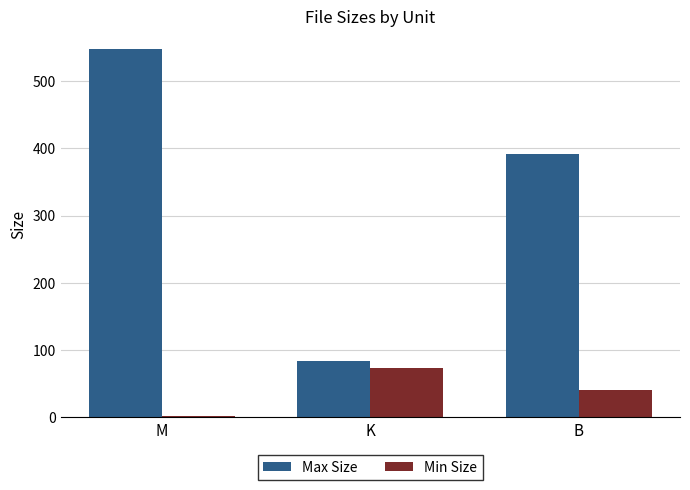

Which series has the largest range (max minus min)?

Max Size